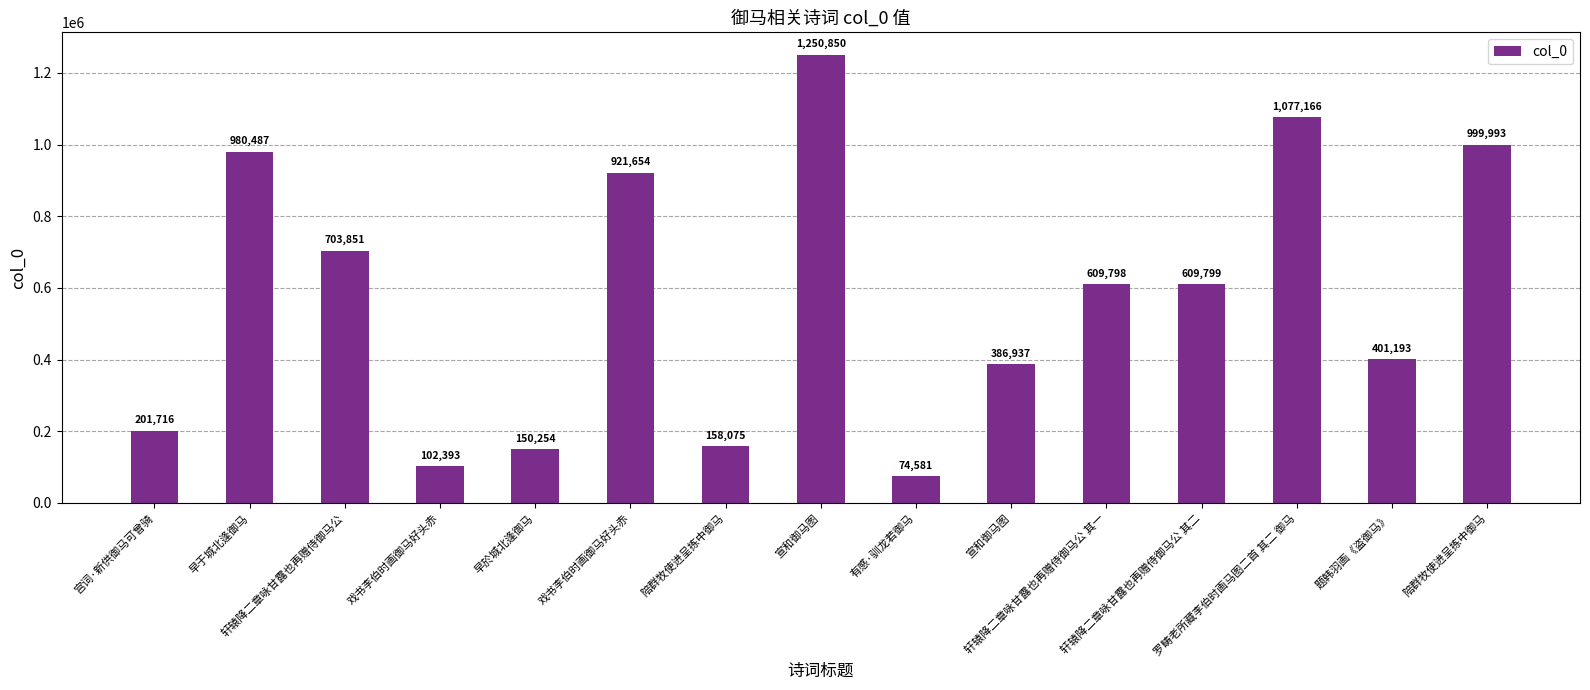

Are the bars horizontal?

No